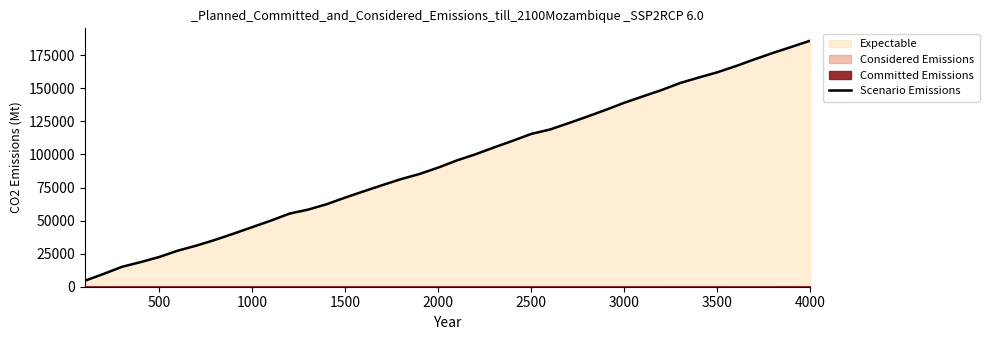

What is the highest value of the Scenario Emissions series?

186040